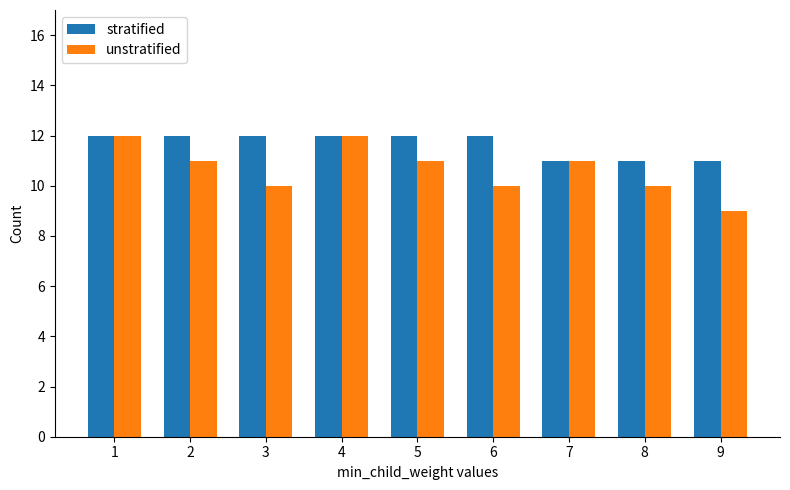

Does the chart contain stacked bars?

No